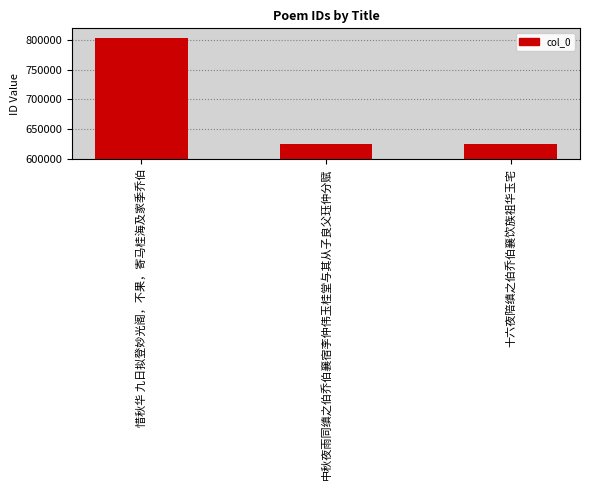

What is the value of the 2nd bar from the left?

624126